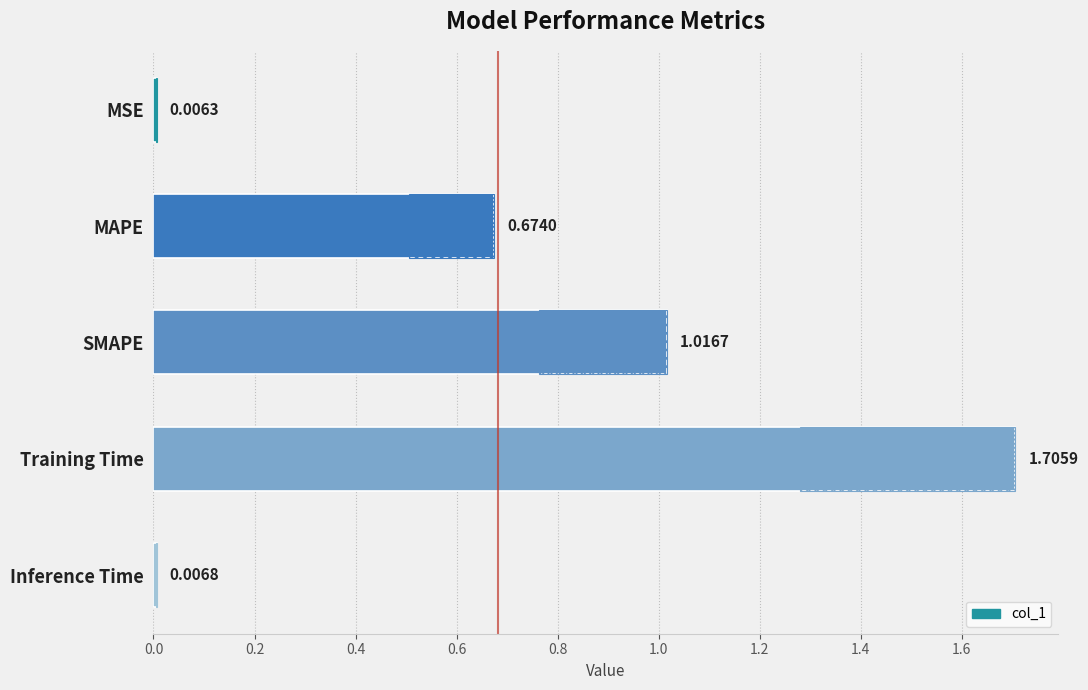

True or false: the data shows 0.3 at 0.2.

False